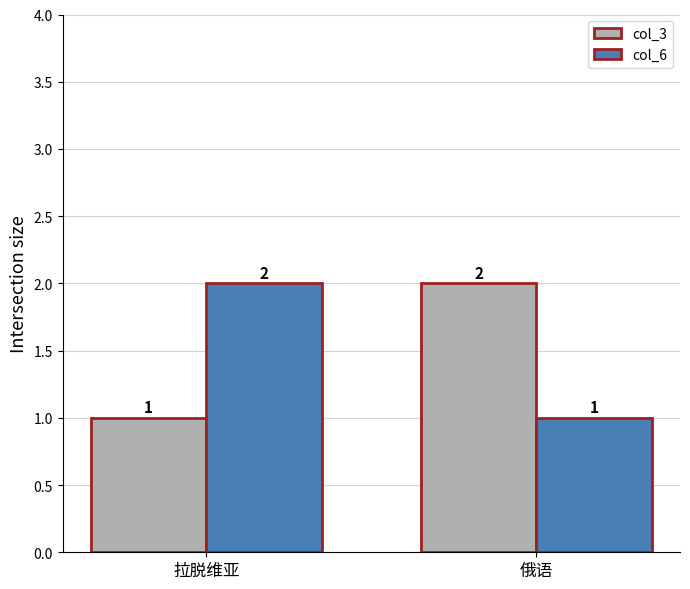

What is the highest value of the col_3 series?

2